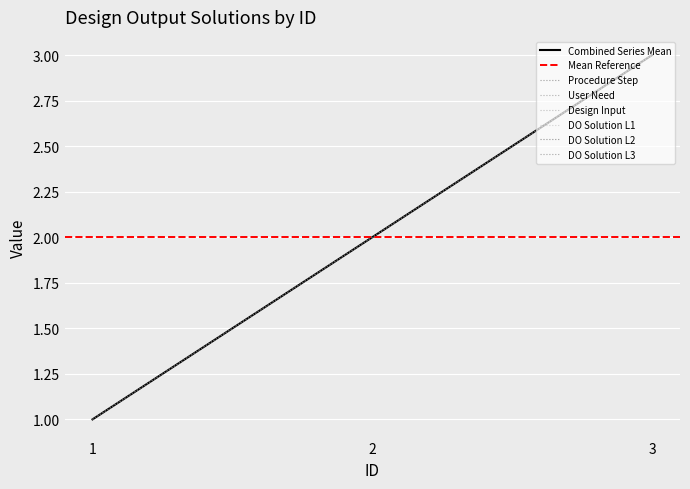

What is the difference between the maximum and minimum values in the Procedure Step series?

2